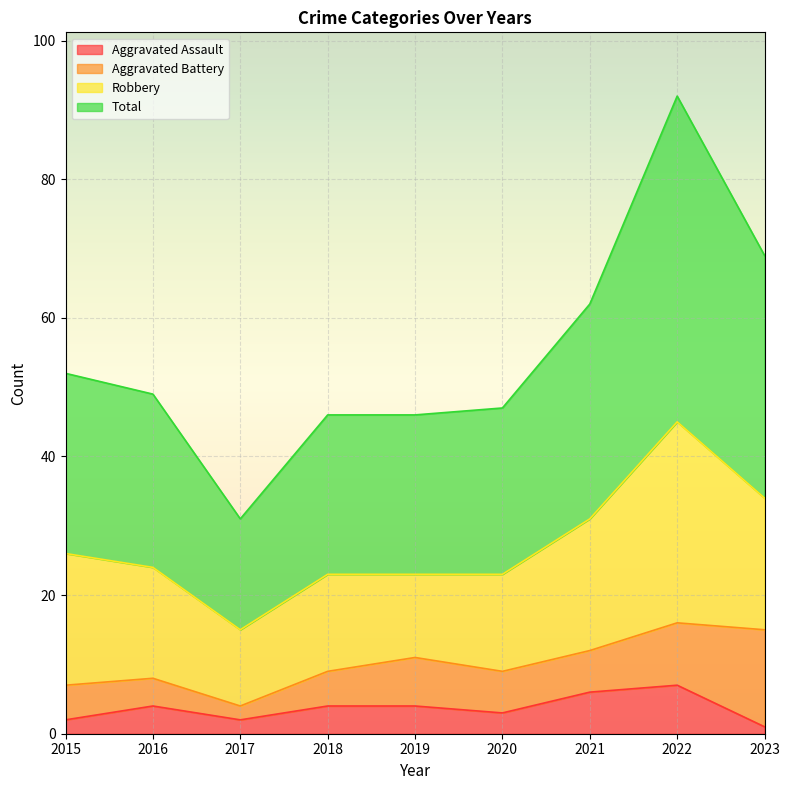

What is the sum of all Total values?

494